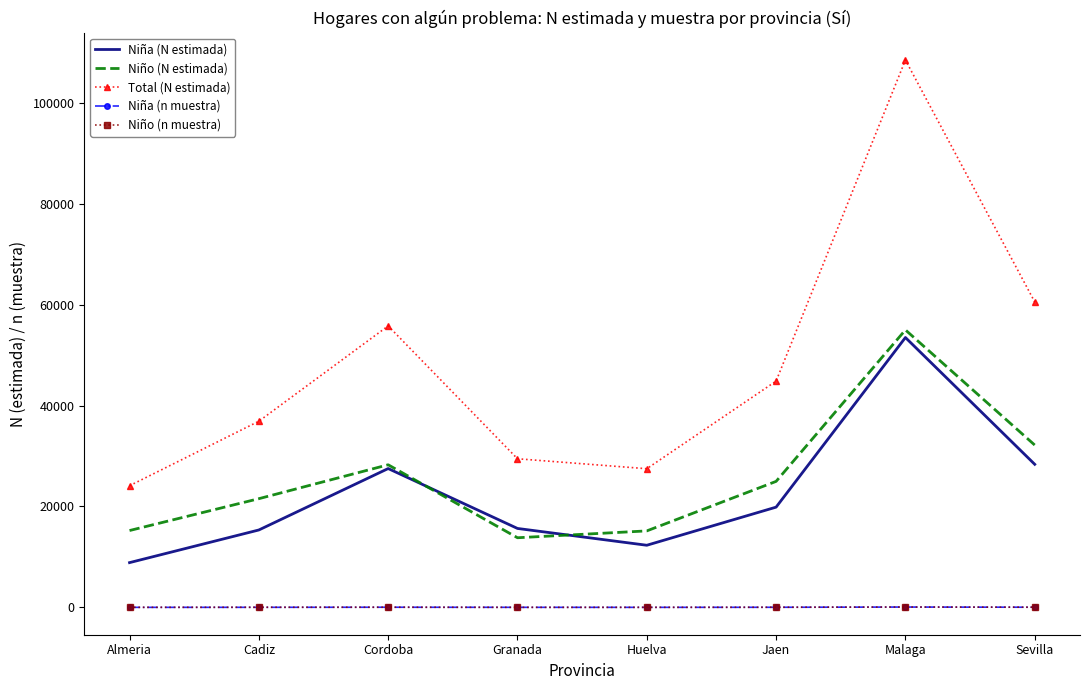

True or false: Niño (n muestra) and Total (N estimada) cross at least once.

False